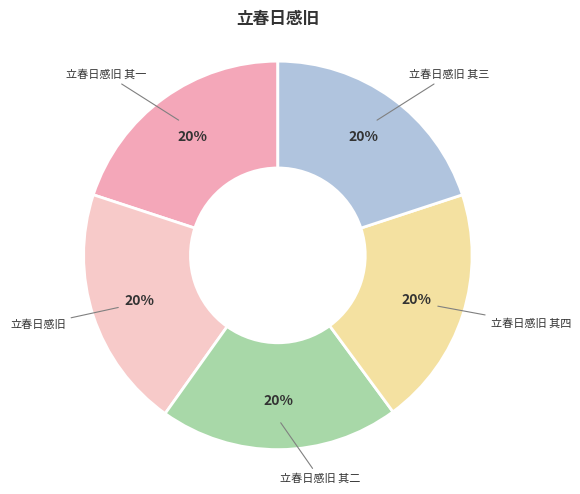

To the nearest percent, what is the combined percentage of 立春日感旧 and 立春日感旧 其三?

40%